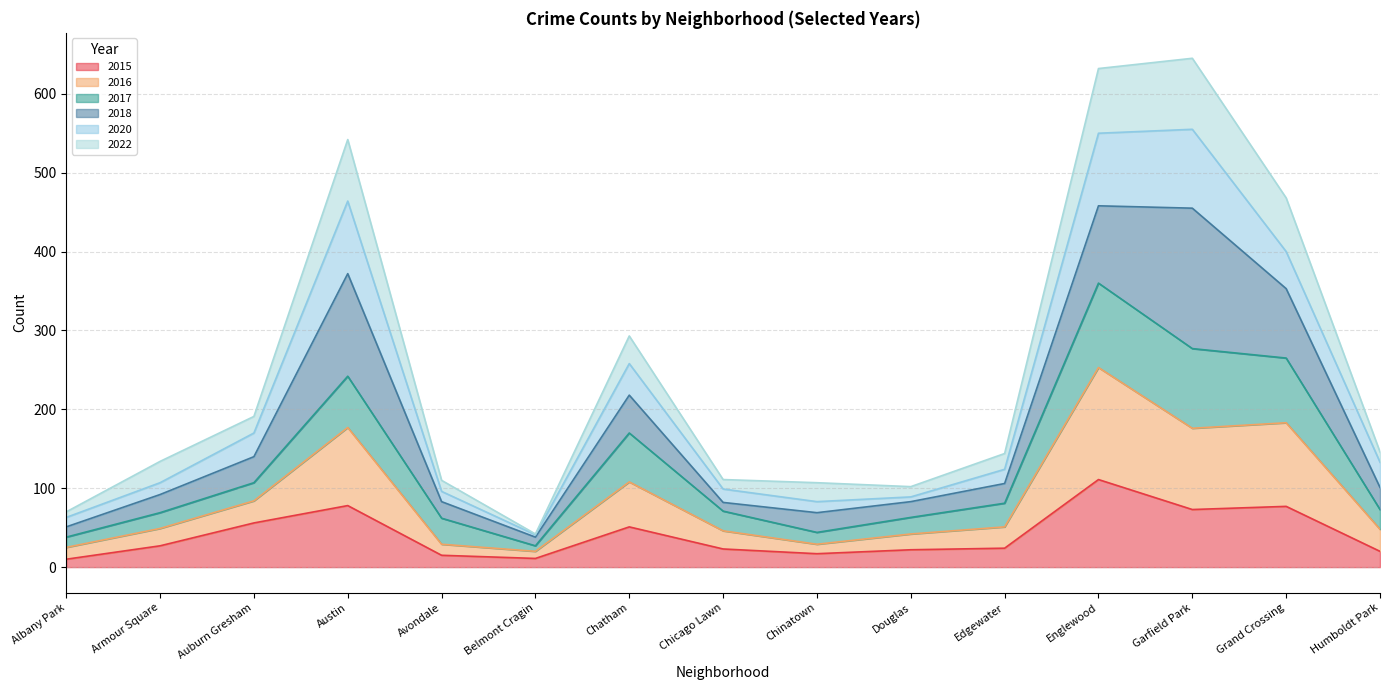

True or false: 2022 and 2015 intersect in this chart.

False